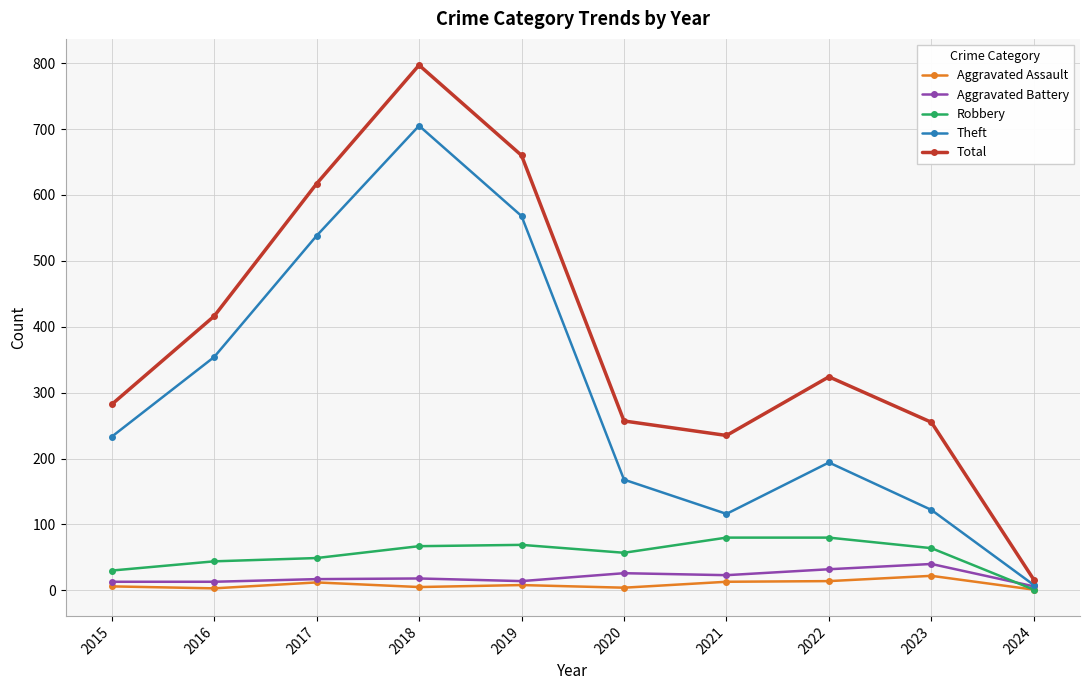

What is the difference between the second highest and second lowest values in the Robbery series?

50